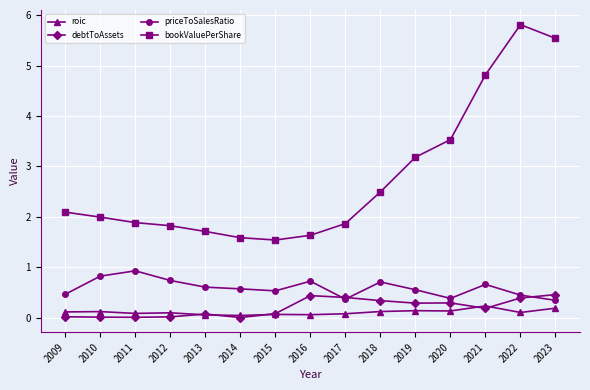

What are all the series names shown in the legend?

roic, debtToAssets, priceToSalesRatio, bookValuePerShare